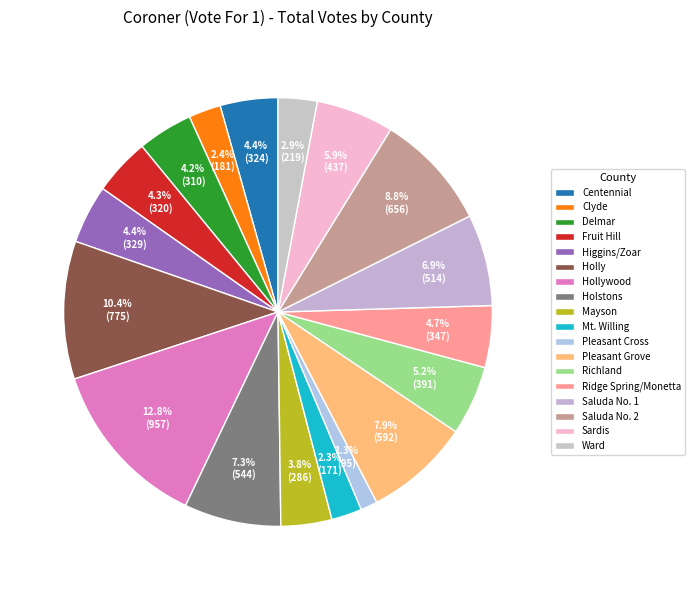

To the nearest percent, what is the difference between the largest and smallest slice percentages?

12%